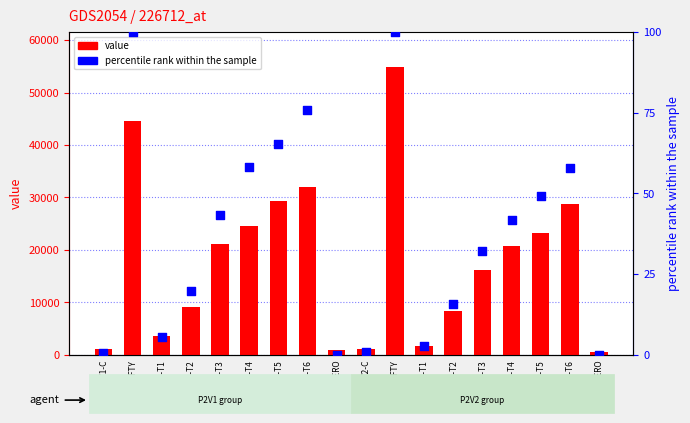

At how many categories does at least one series exceed 1682?

13